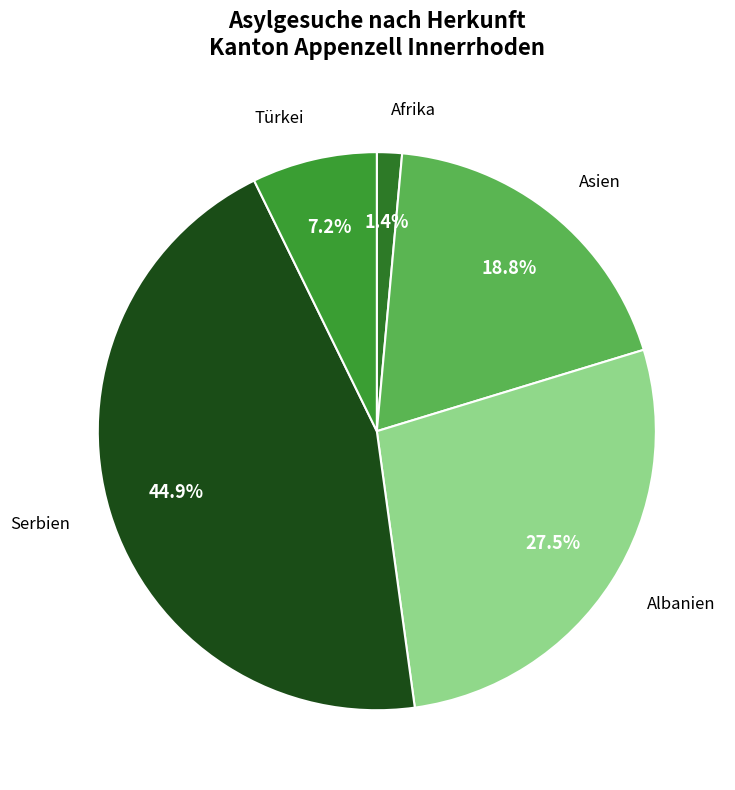

True or false: Afrika accounts for 1% of the total.

True